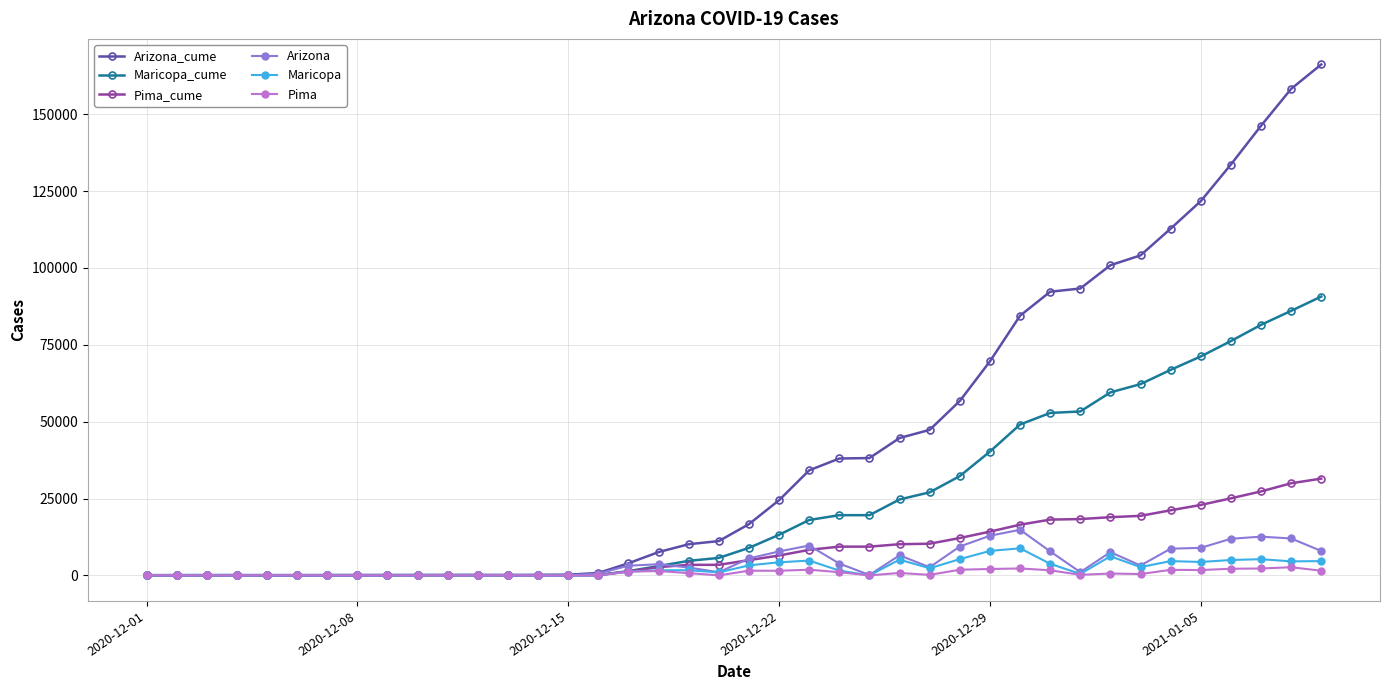

Which series has the largest range (max minus min)?

Arizona_cume